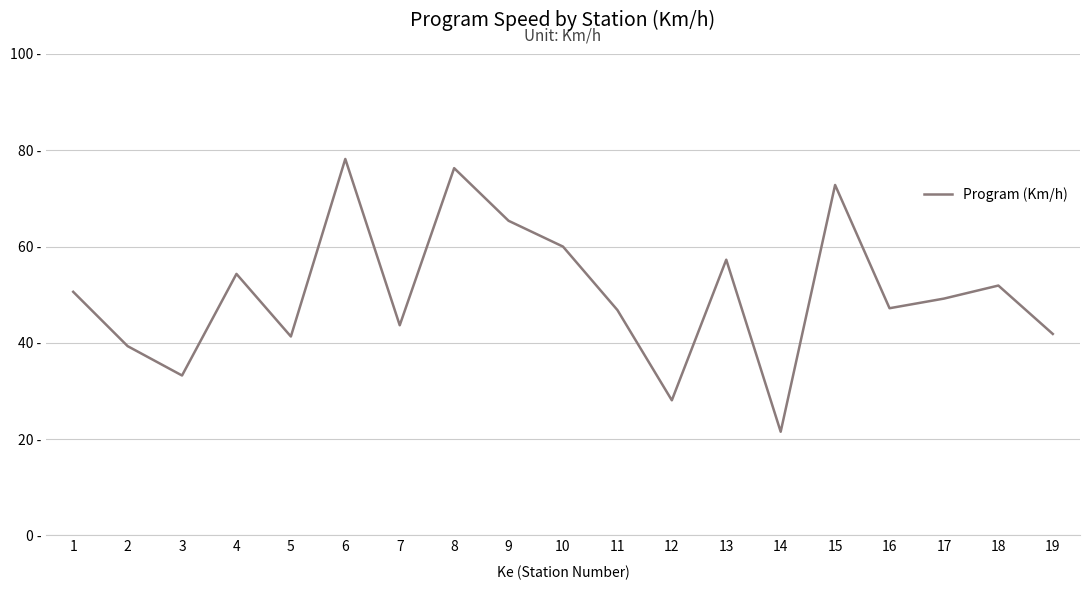

Rank the categories by value from highest to lowest.

6, 8, 15, 9, 10, 13, 4, 18, 1, 17, 16, 11, 7, 19, 5, 2, 3, 12, 14